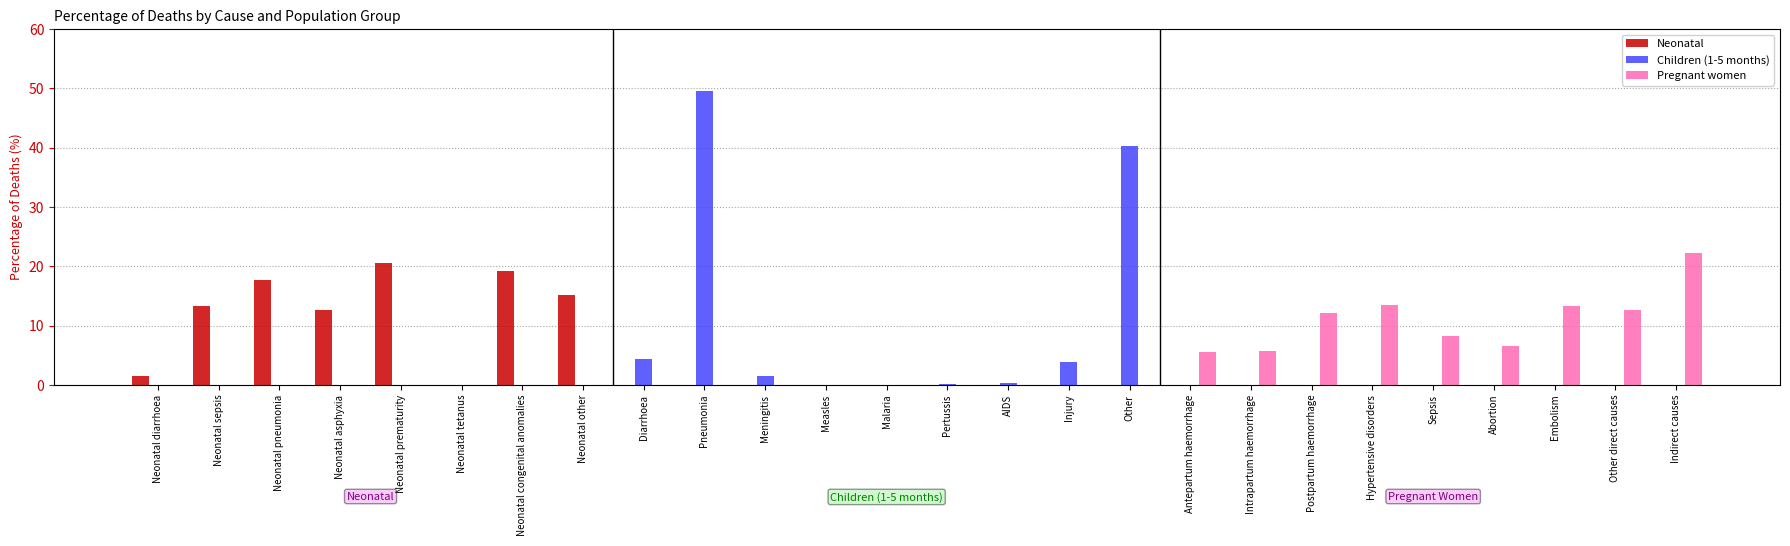

Are the bars grouped side by side (vs. stacked)?

Yes